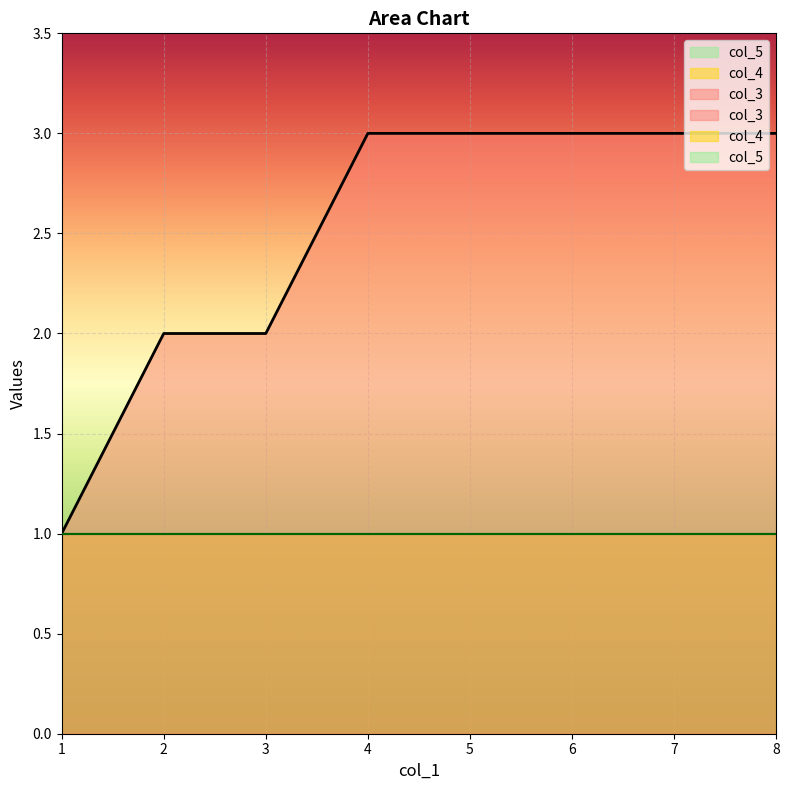

The value of col_4 at 2 is 1. True or false?

False